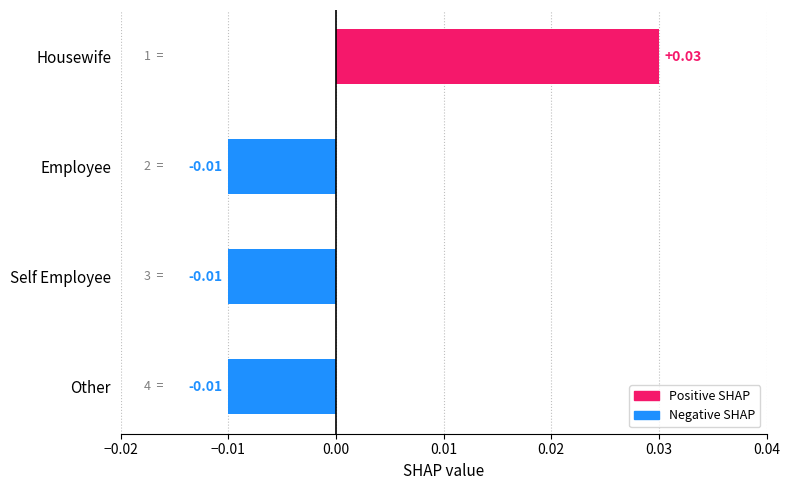

Between Housewife and Self Employee, which is larger?

Housewife